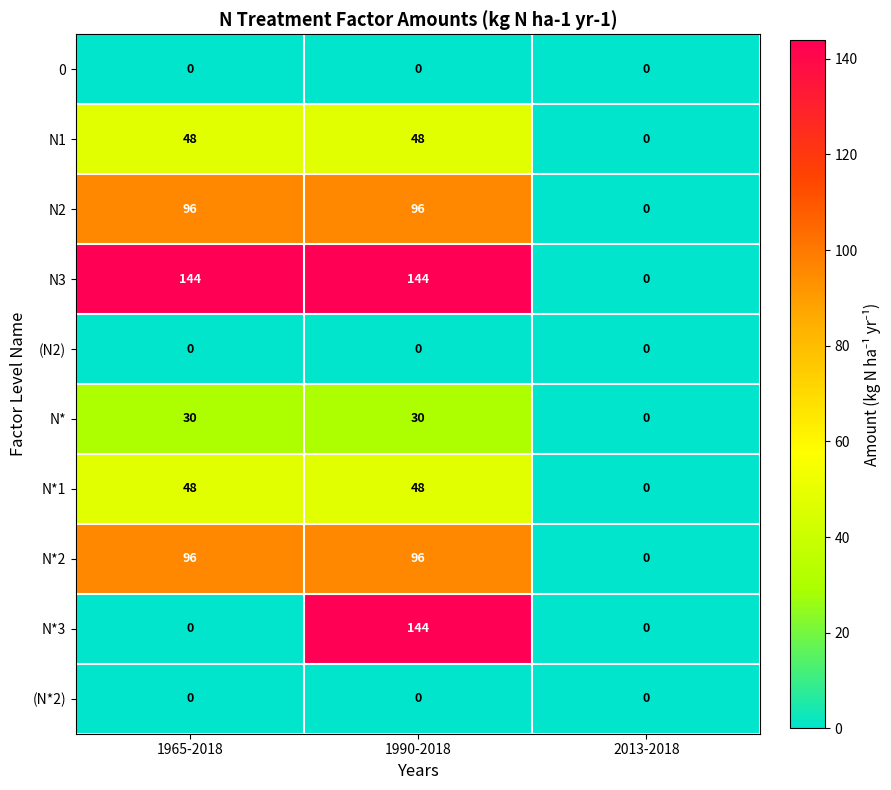

How many data points in N* are less than 30?

1